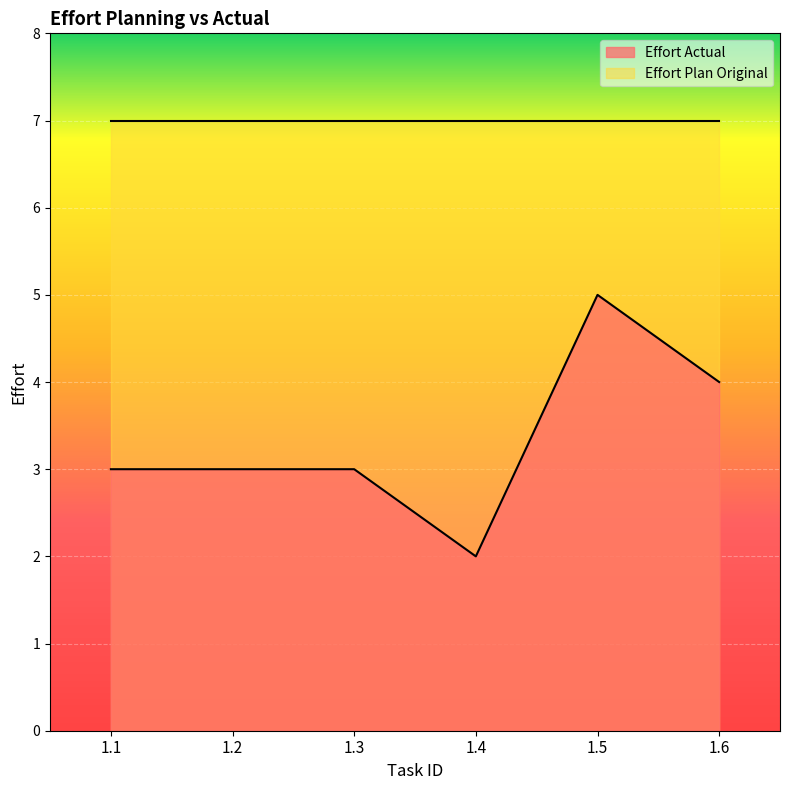

At which label is the value closest to 3?

1.1